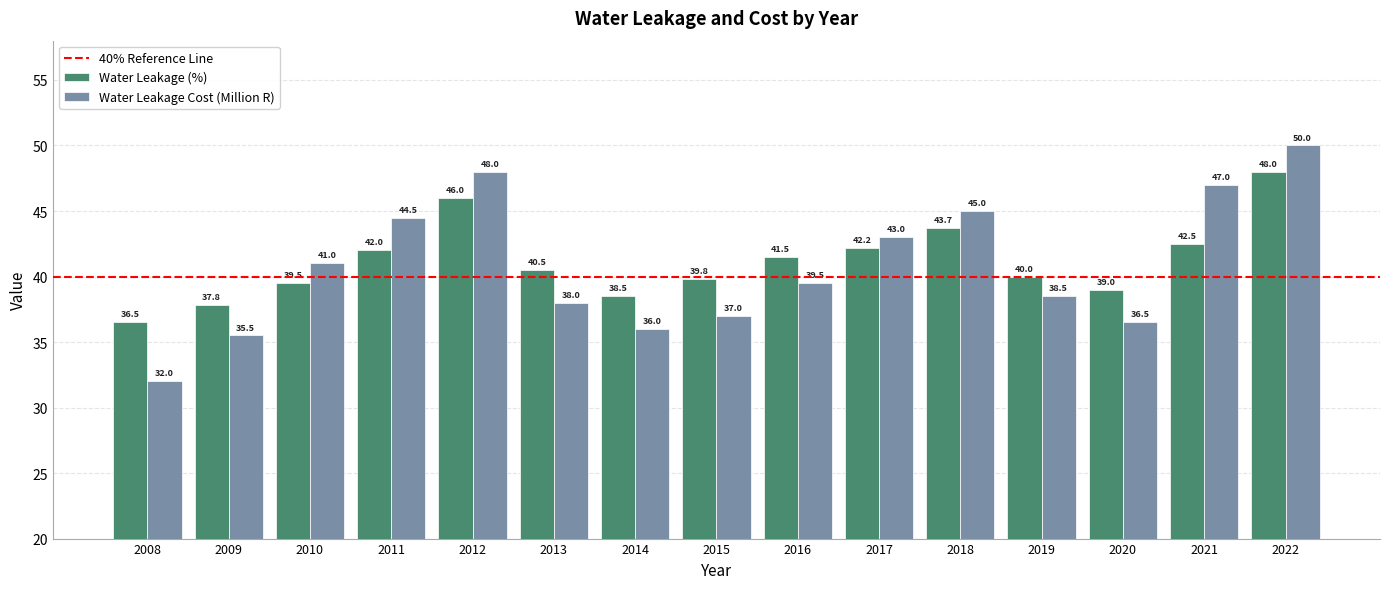

Reading left to right, list all the values displayed in this chart.

Water Leakage (%): 36.5	37.8	39.5	42.0	46.0	40.5	38.5	39.8	41.5	42.2	43.7	40.0	39.0	42.5	48.0
Water Leakage Cost (Million R): 32.0	35.5	41.0	44.5	48.0	38.0	36.0	37.0	39.5	43.0	45.0	38.5	36.5	47.0	50.0